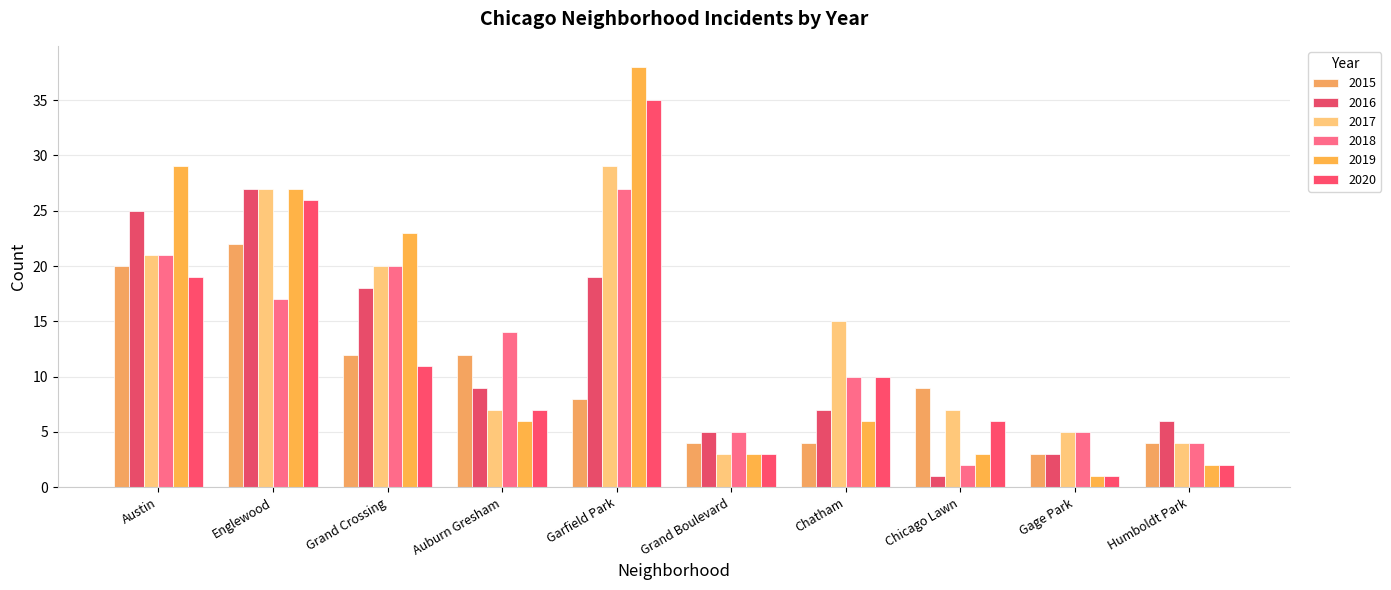

How many bars are there in each group?

6